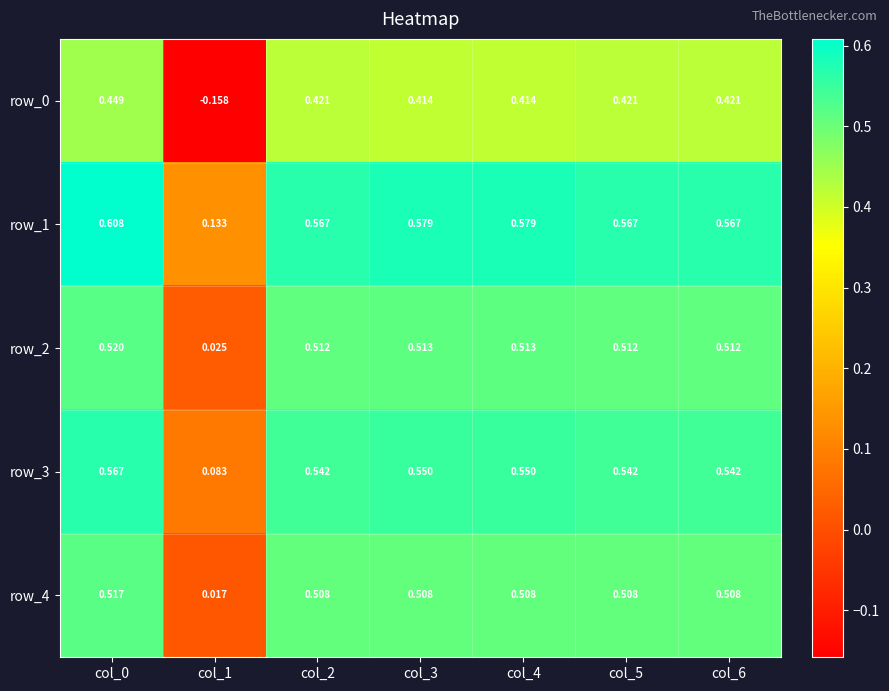

Is it true that row_3 equals 0.9 at col_6?

False